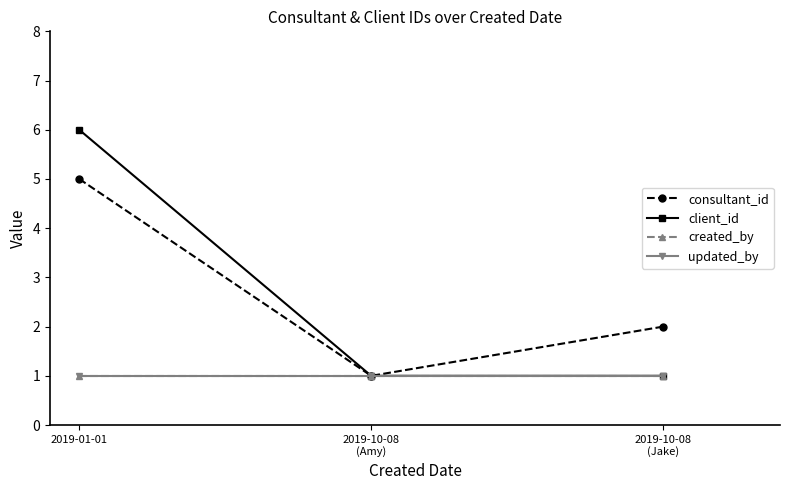

What is the total value across all series at 2019-10-08
(Jake)?

5